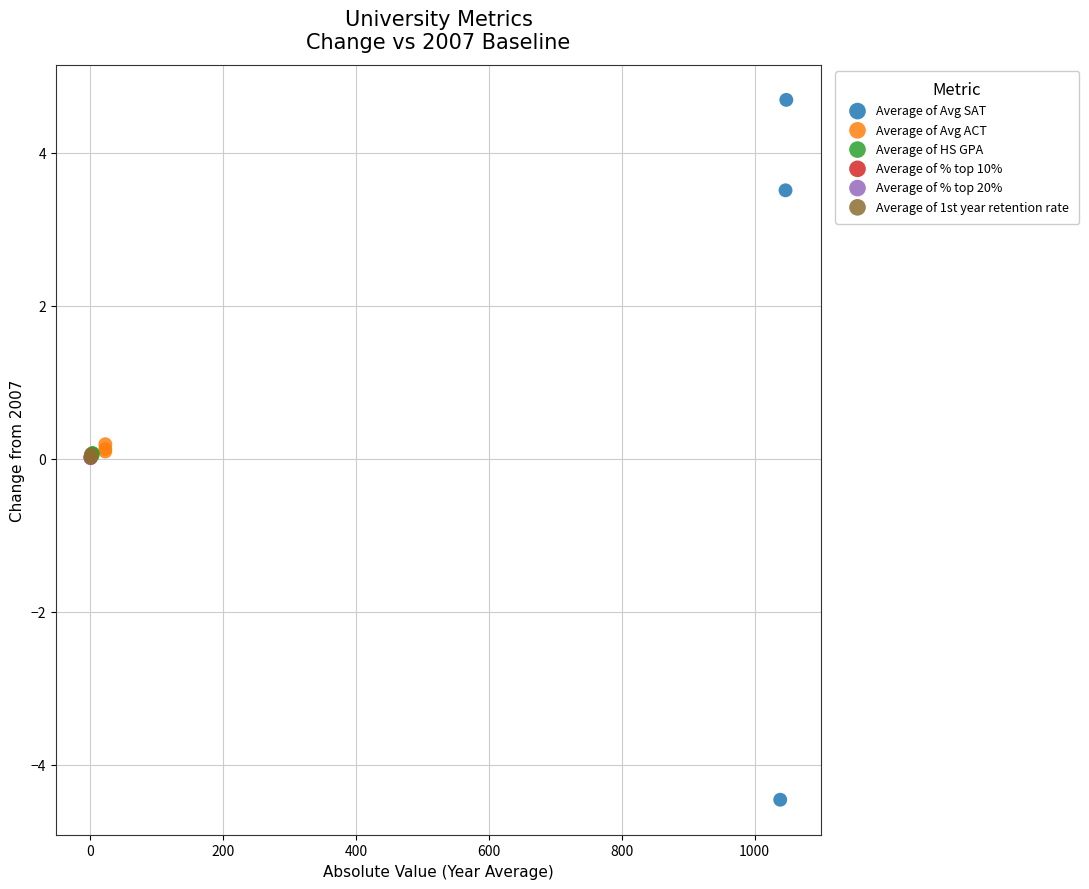

What are all the series names shown in the legend?

Average of Avg SAT, Average of Avg ACT, Average of HS GPA, Average of % top 10%, Average of % top 20%, Average of 1st year retention rate